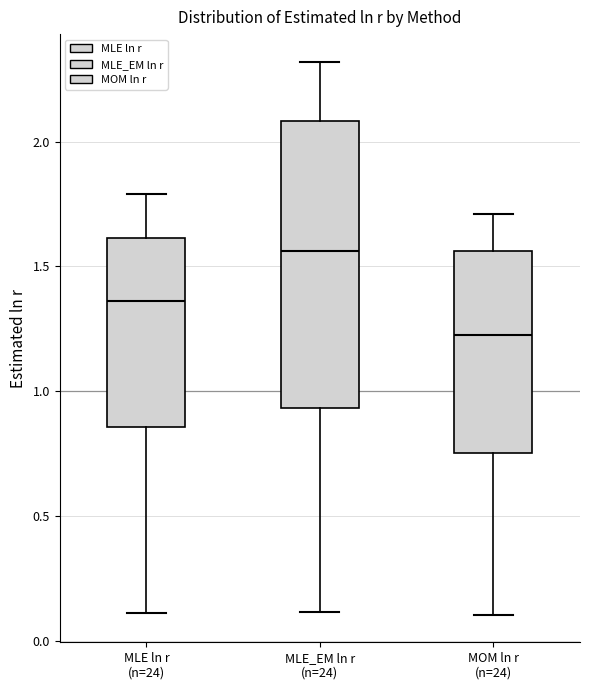

Comparing the boxes themselves (not the whiskers), which one is the tallest?

MLE_EM ln r (n=24)